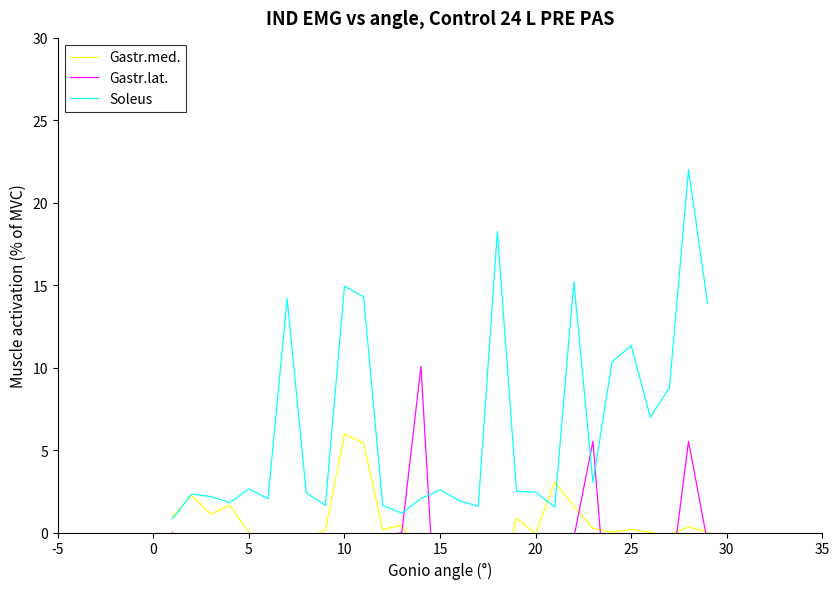

Does the chart display data point markers on the line(s)?

No